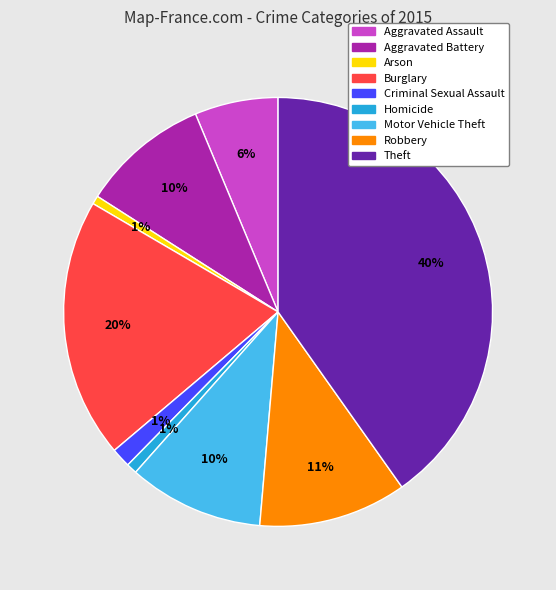

To the nearest percent, what is the combined percentage of Robbery and Arson?

12%